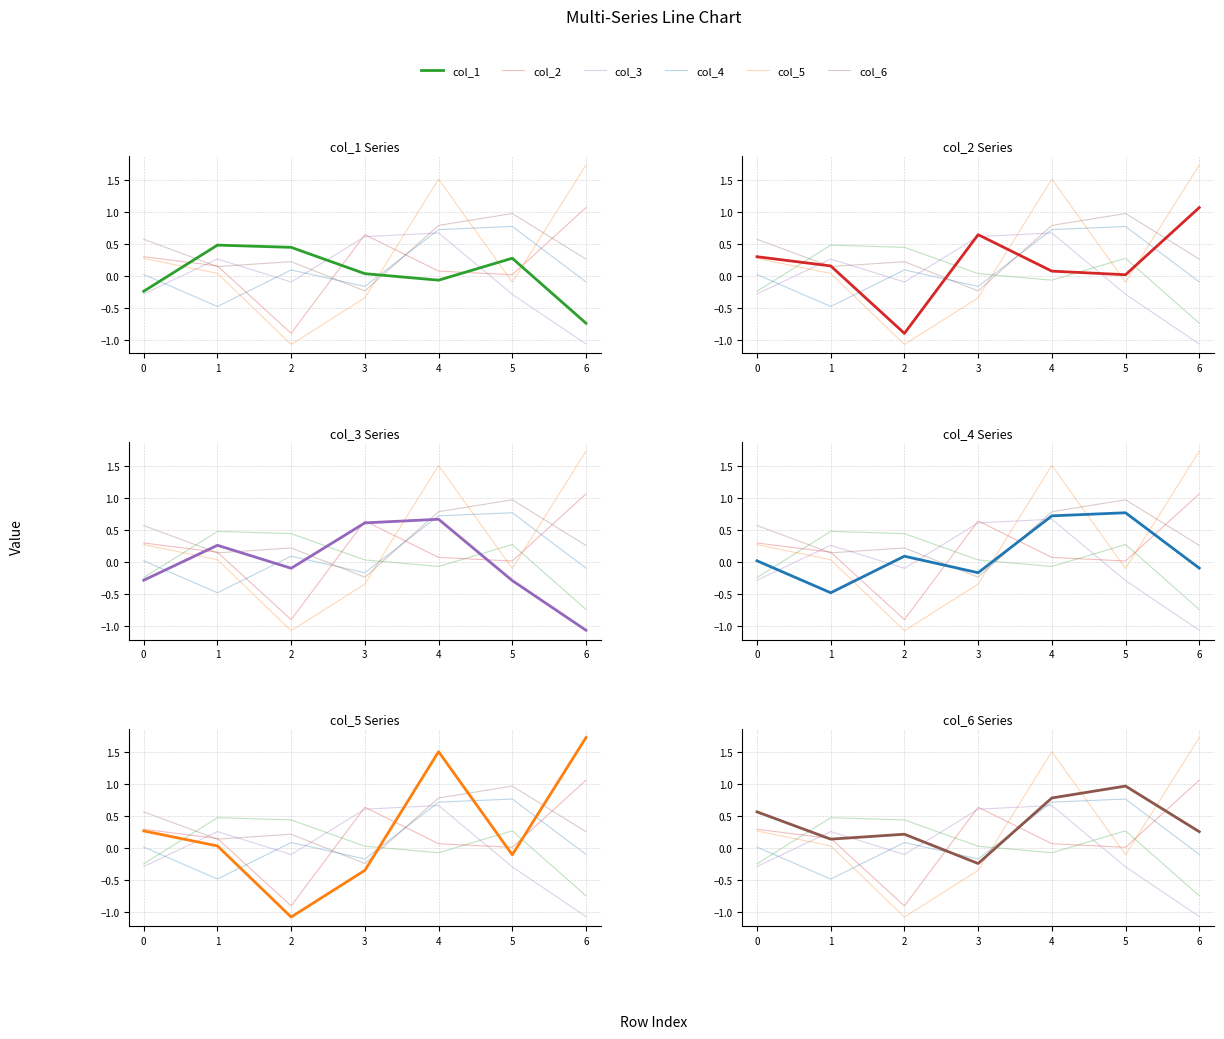

What is the value of the col_2 point at the 5th from the left?

0.1